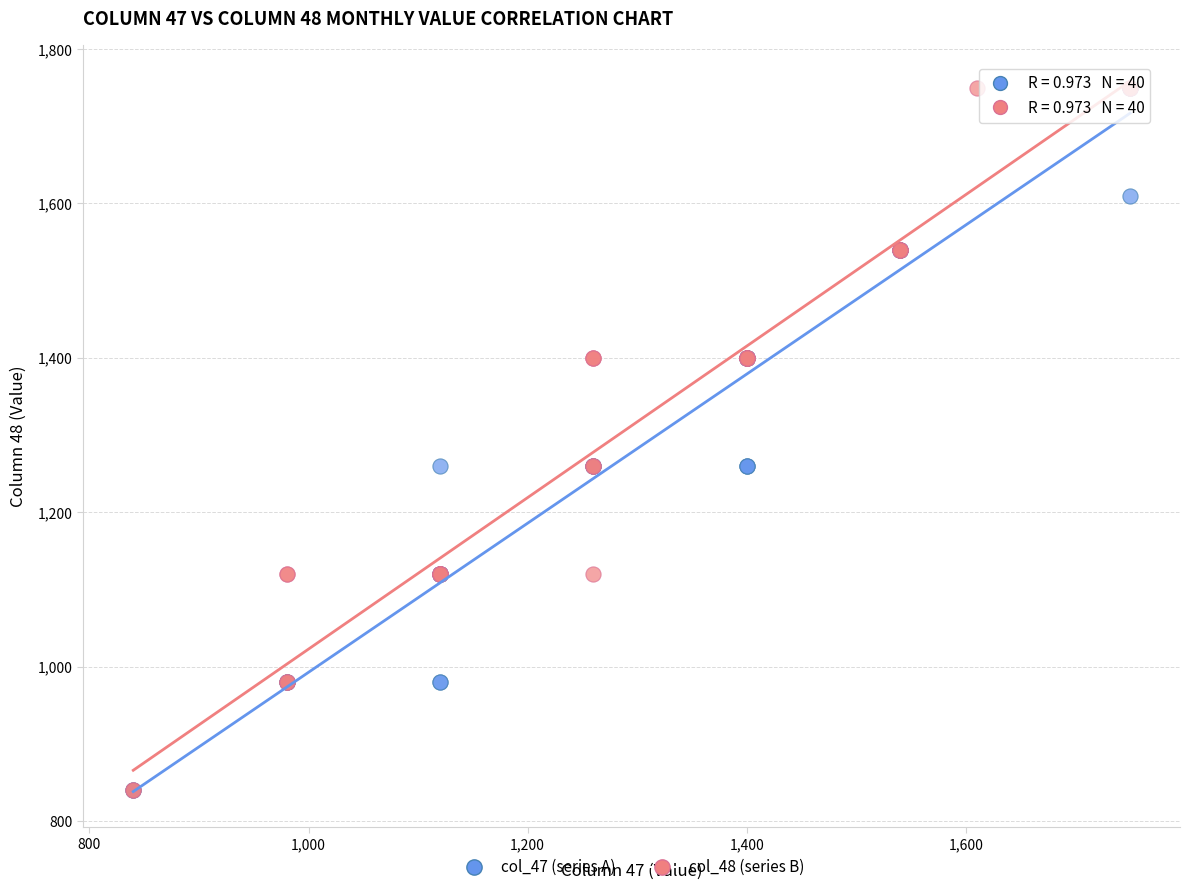

What are all the series names shown in the legend?

col_47 (series A), col_48 (series B)